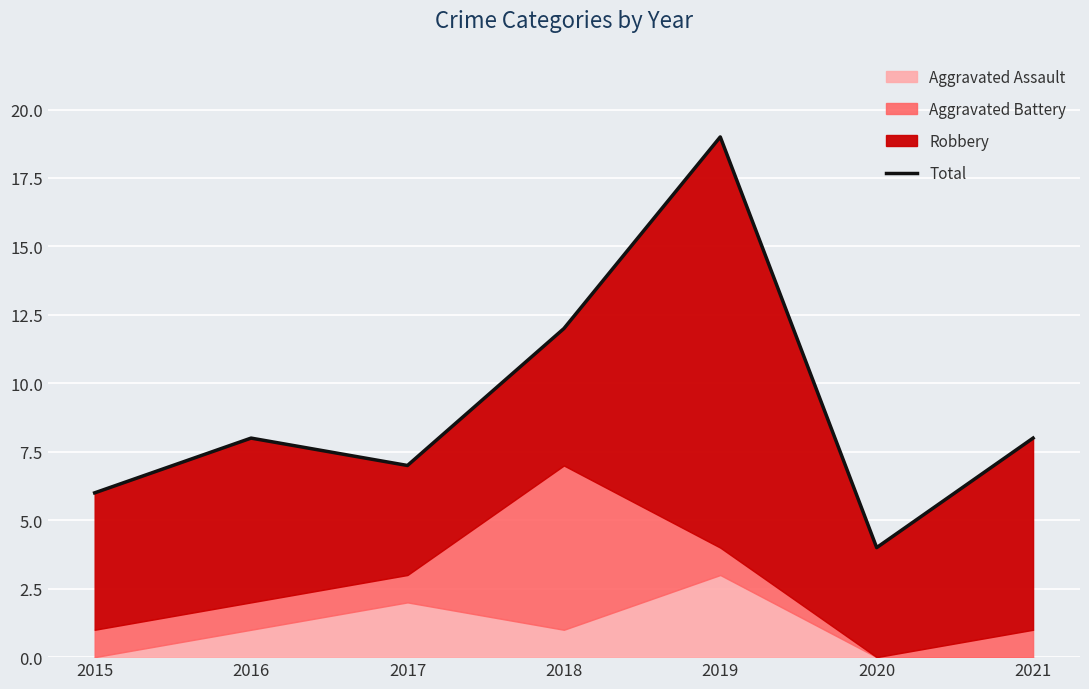

What is the approximate value at 2017?

7